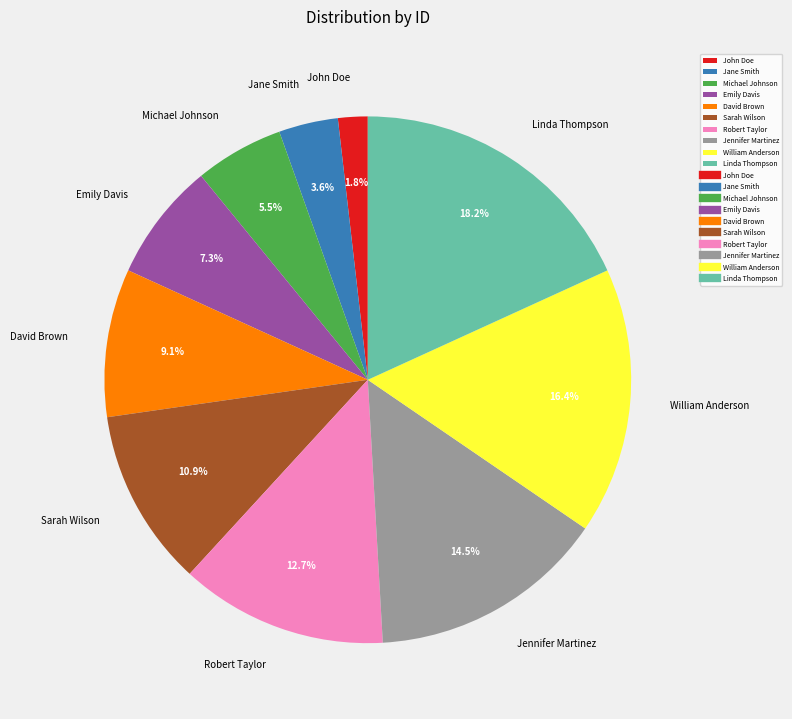

To the nearest percent, what is the difference between the Linda Thompson and Emily Davis slice percentages?

11%